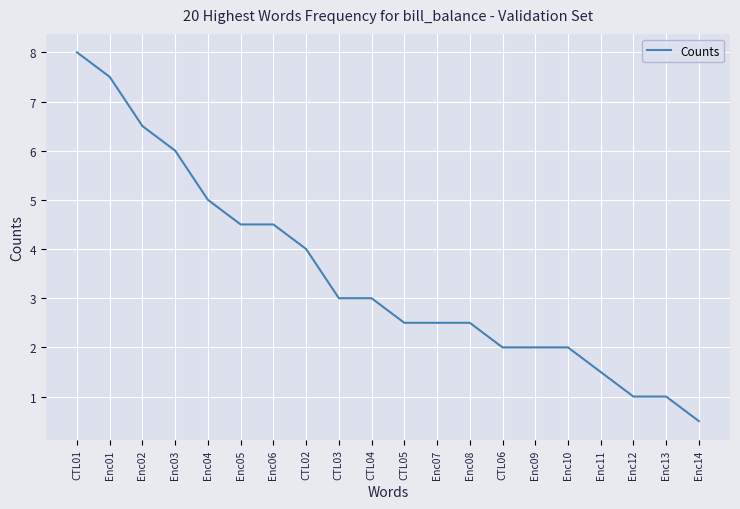

Where is the data nearest to the value 4?

CTL02